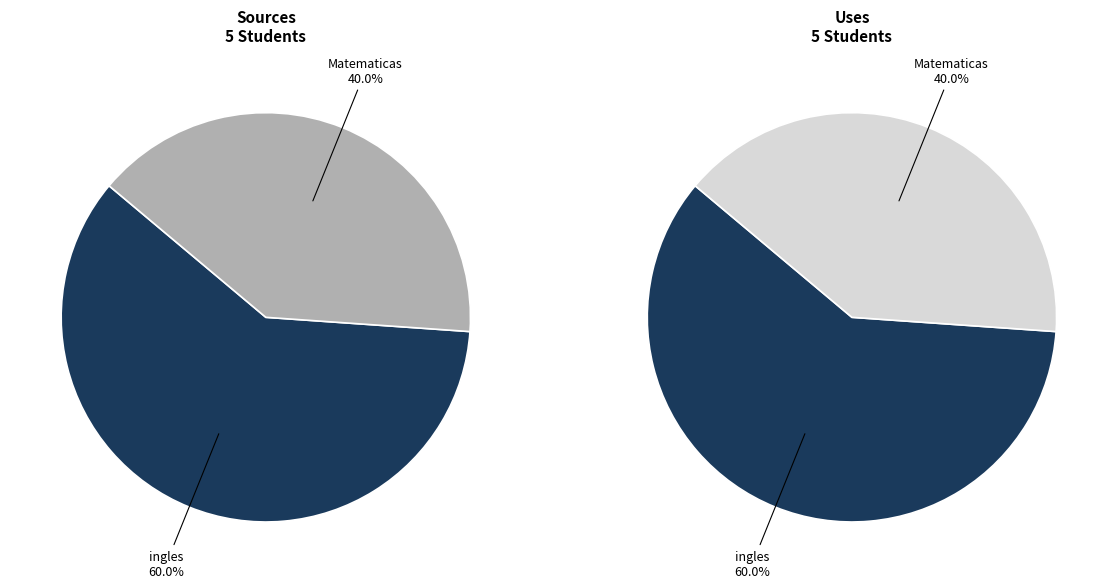

The Matematicas slice represents 64% of the pie. True or false?

False